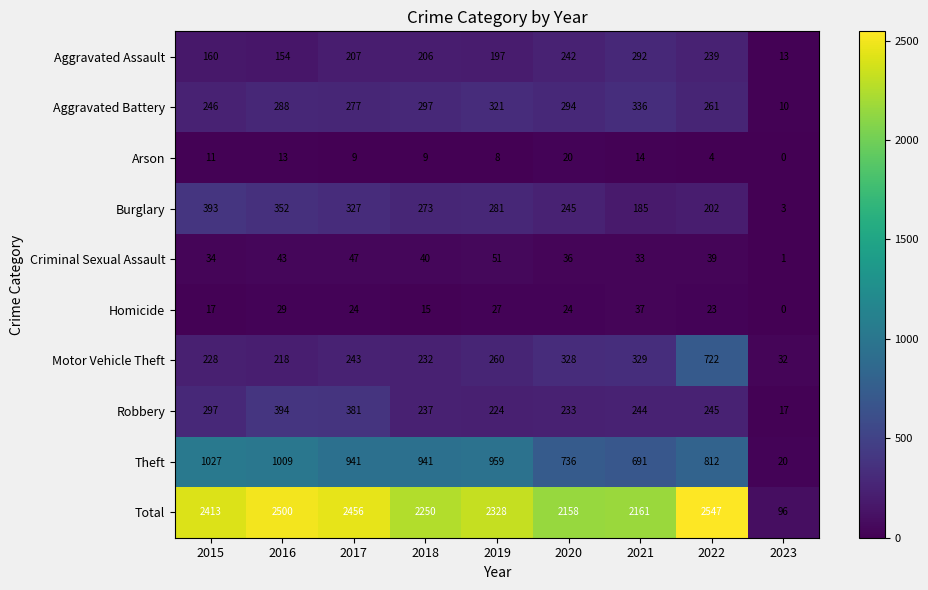

At which label does Homicide reach its peak?

2021